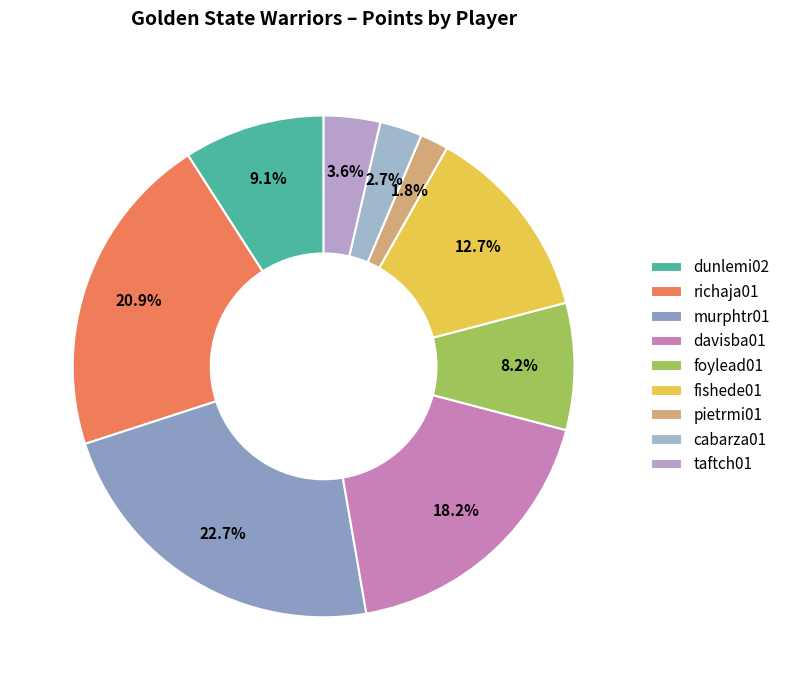

To the nearest percent, what is the combined percentage of davisba01 and fishede01?

31%